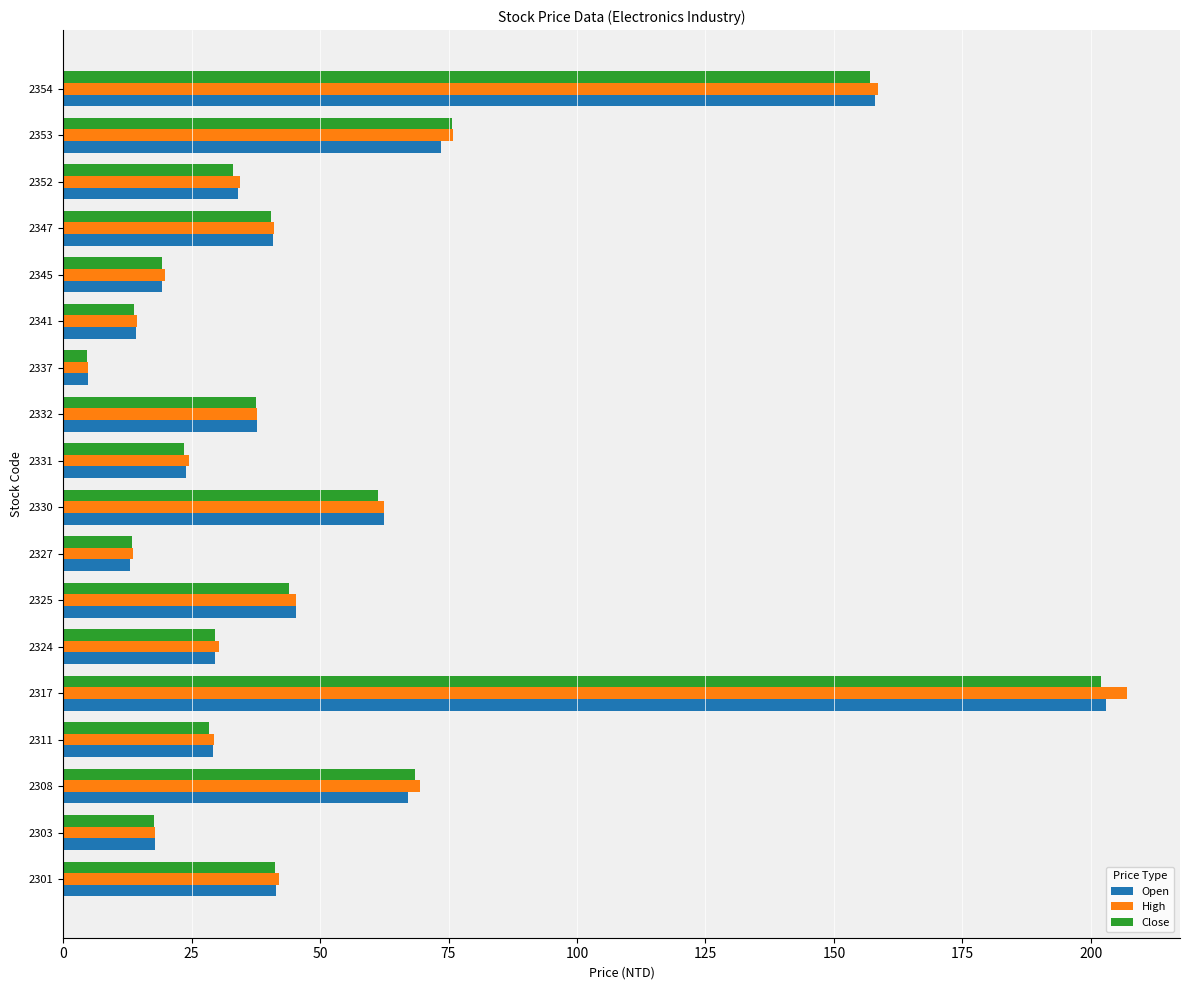

Which series has the largest range (max minus min)?

High